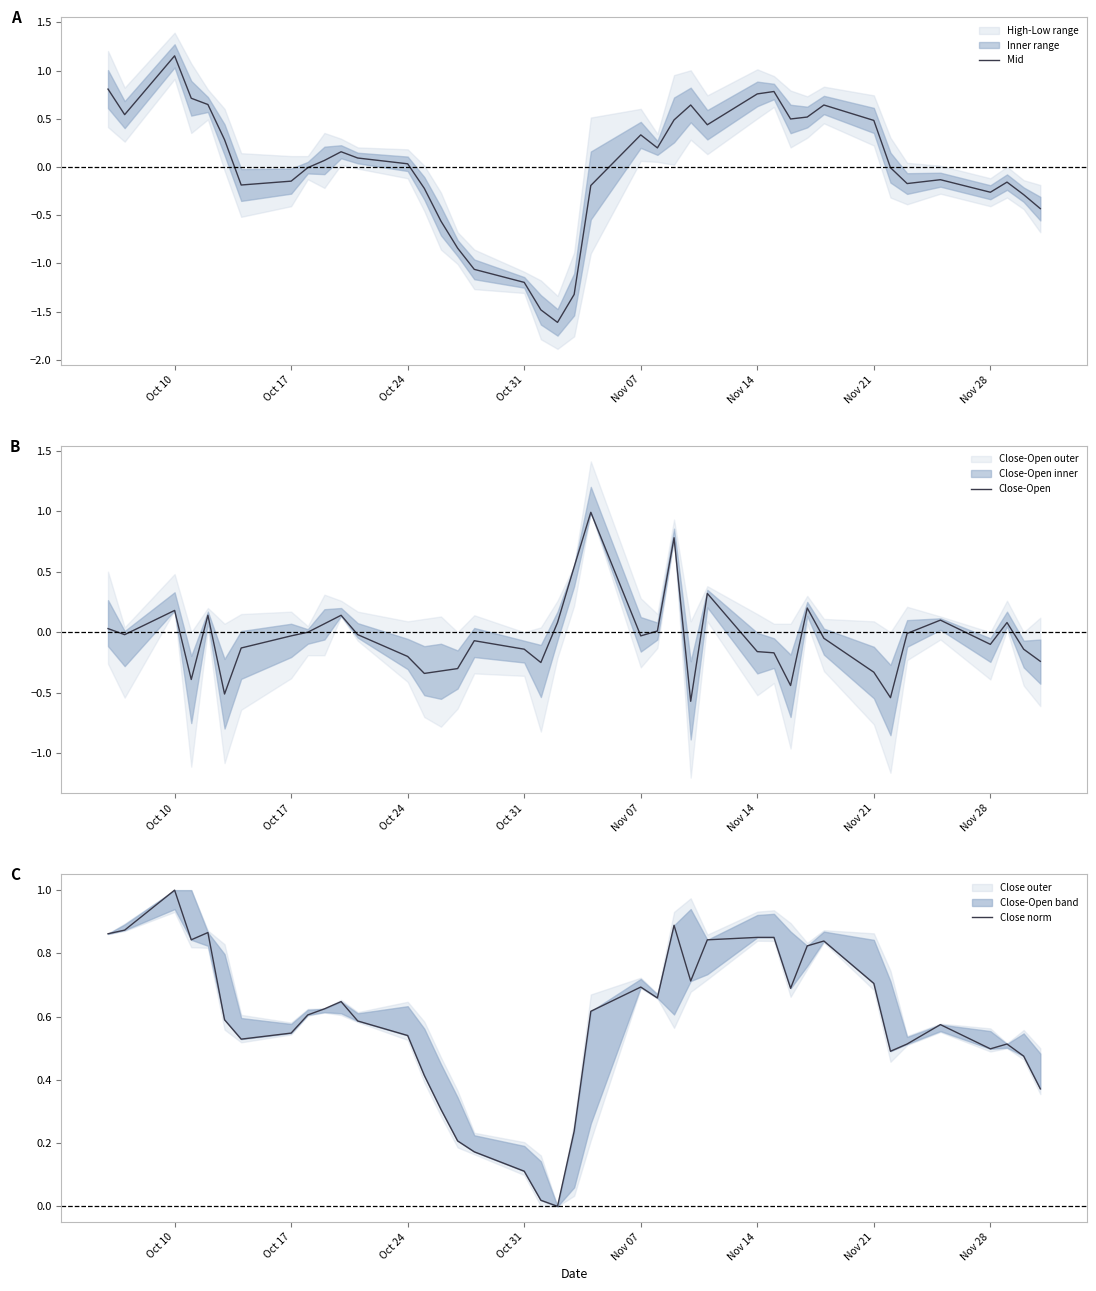

True or false: Mid and Close norm cross at least once.

True